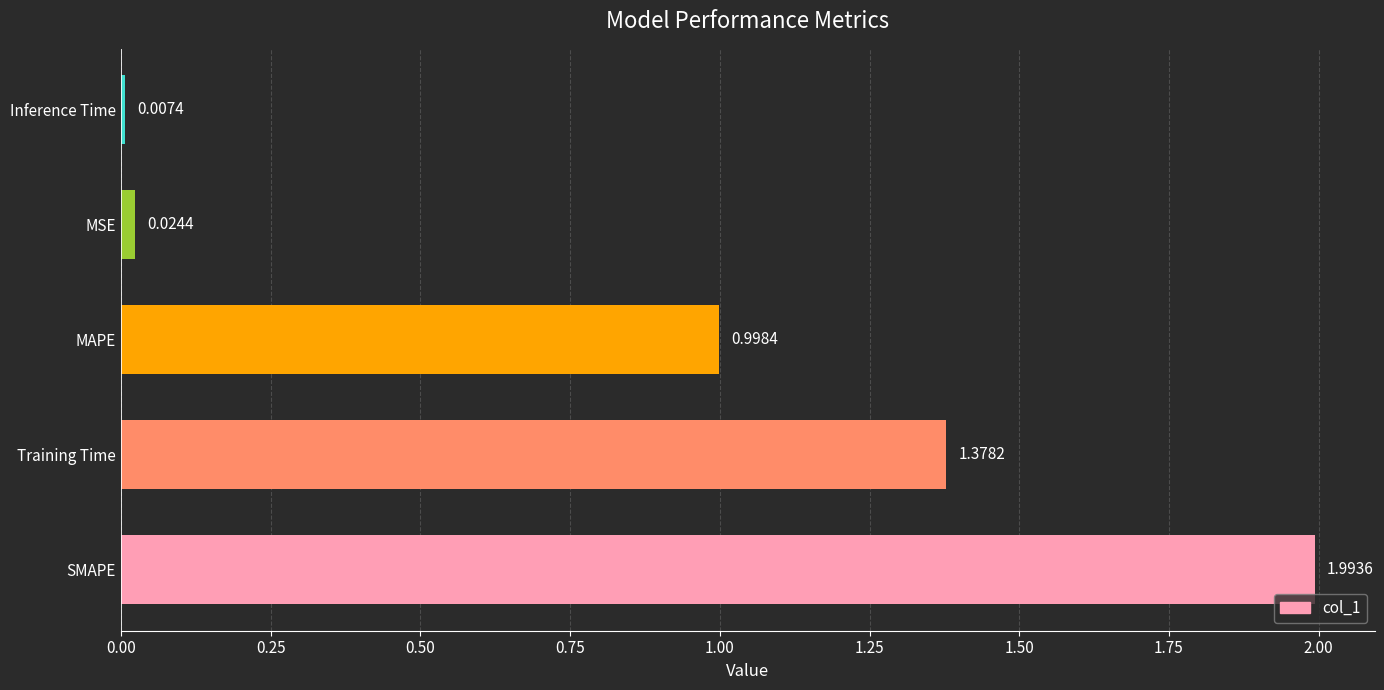

How many series are shown in this chart?

1